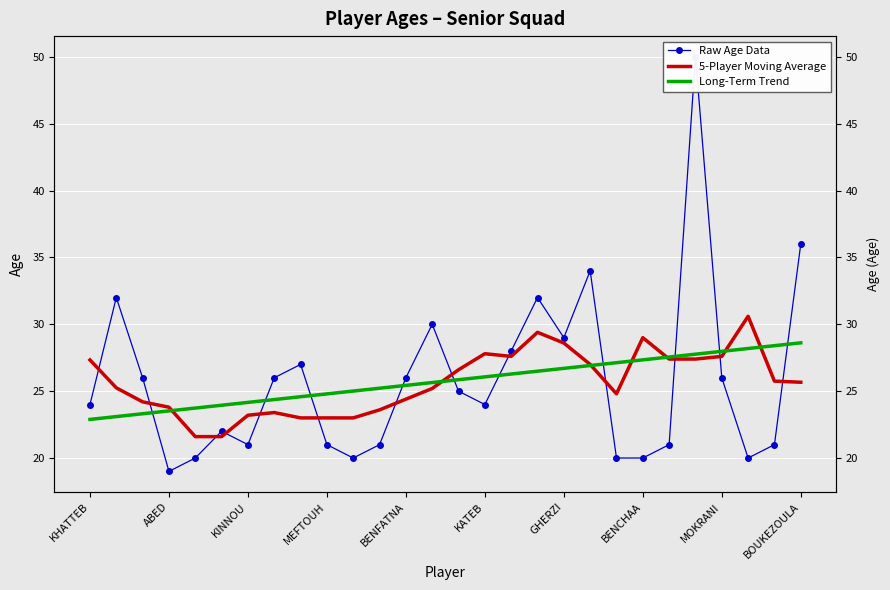

How many lines are shown in the chart?

3